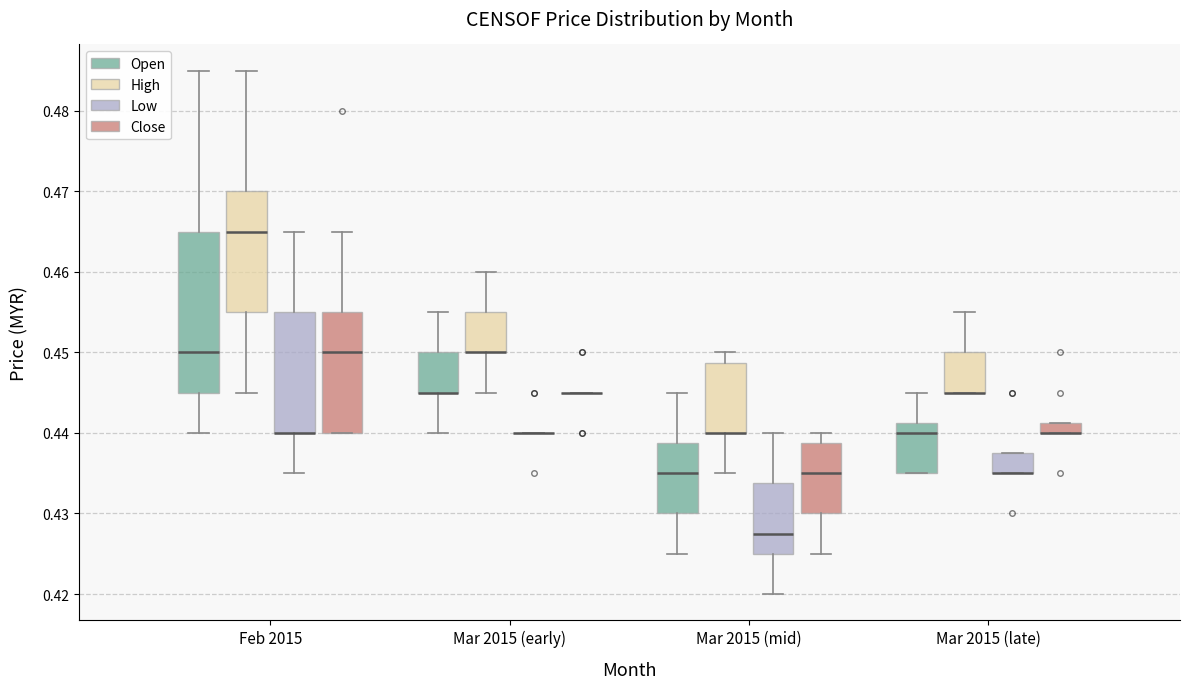

Where does the upper whisker of the box for Feb 2015 (Open) end on the y-axis? The values are not printed on the chart, so give them approximately, as read against the axis.

0.485